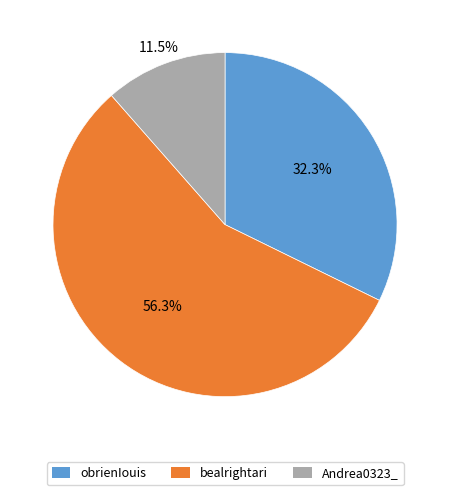

To the nearest percent, what is the difference between the bealrightari and Andrea0323_ slice percentages?

45%